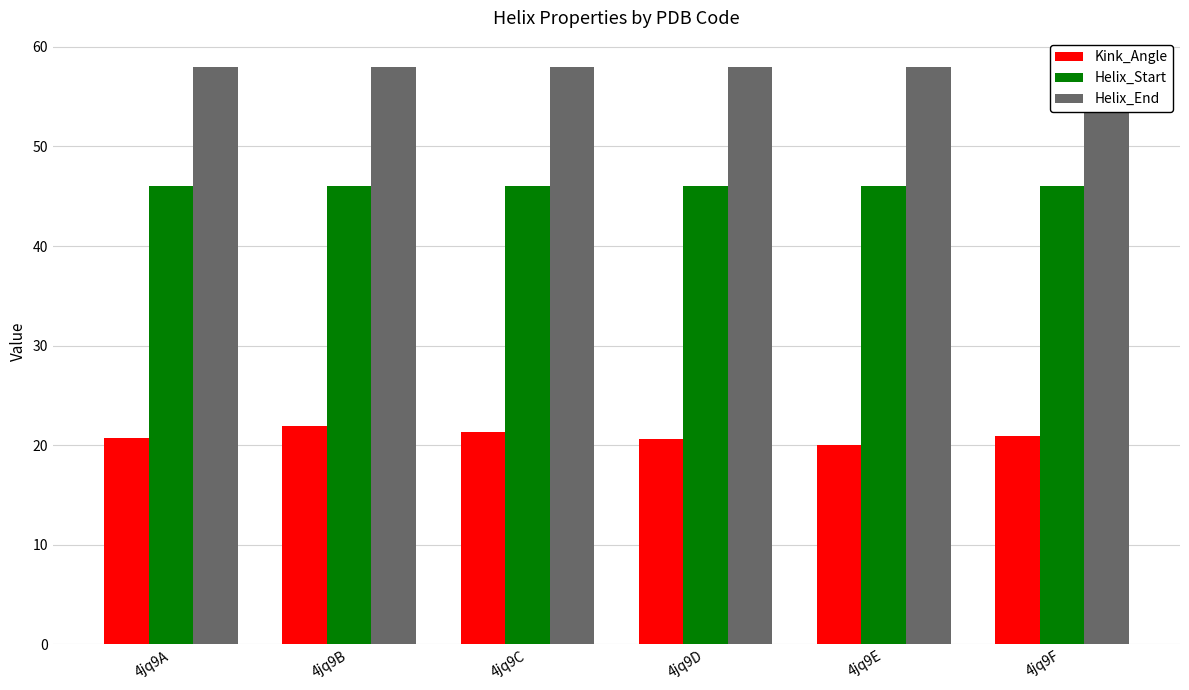

Between 4jq9B and 4jq9A, which is larger?

4jq9B